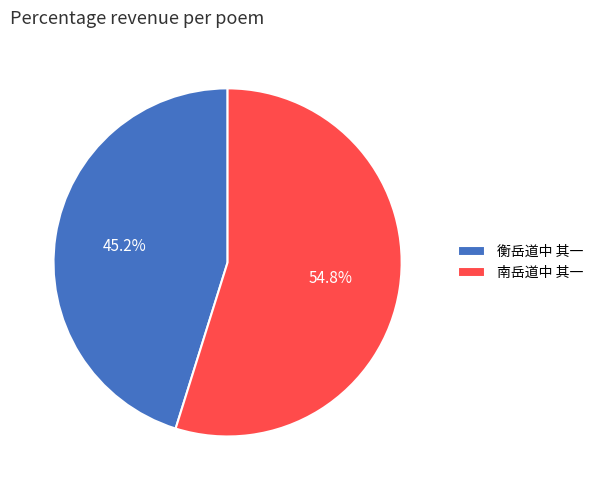

How many segments does this pie chart have?

2